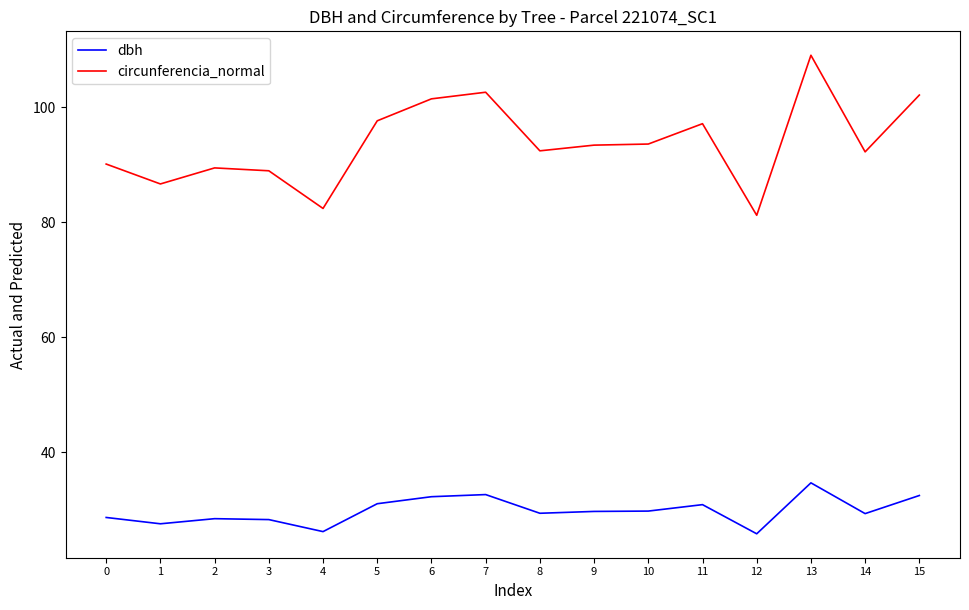

At which label does circunferencia_normal first exceed 93?

5